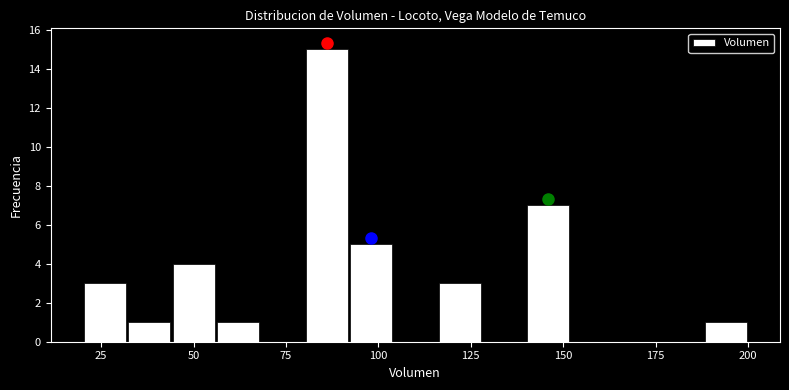

Around what value on the x-axis is the tallest bar? Give the approximate position of its centre, as read against the axis.

85